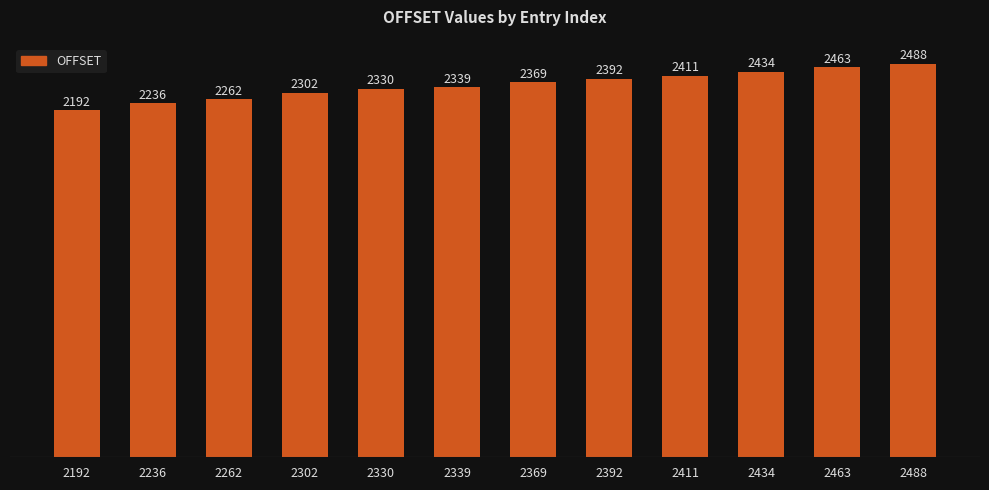

Which has a higher value, 2236 or 2330?

2330